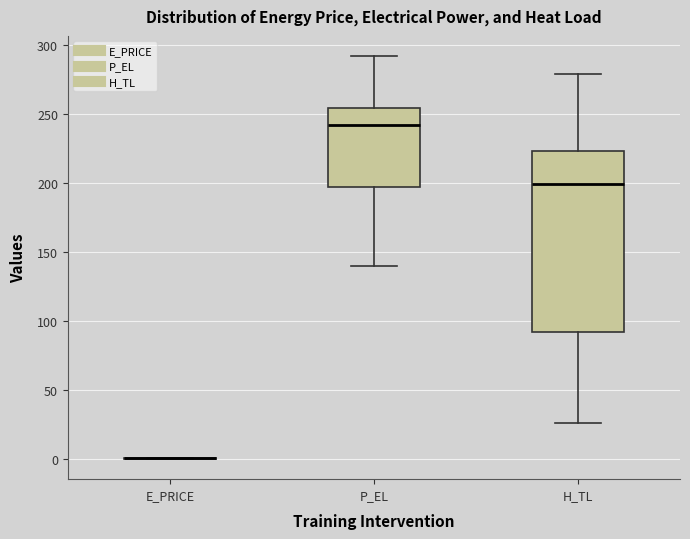

Reading left to right, transcribe this box plot: for each box, give where its median line is, the range the box spans, and where its two whiskers end, as read against the y-axis. The values are not printed on the chart, so give them approximately, as read against the axis.

E_PRICE: box collapsed to a line at 0, whiskers 0 to 0
P_EL: median 240, box 200 to 255, whiskers 140 to 290
H_TL: median 200, box 90 to 225, whiskers 25 to 280